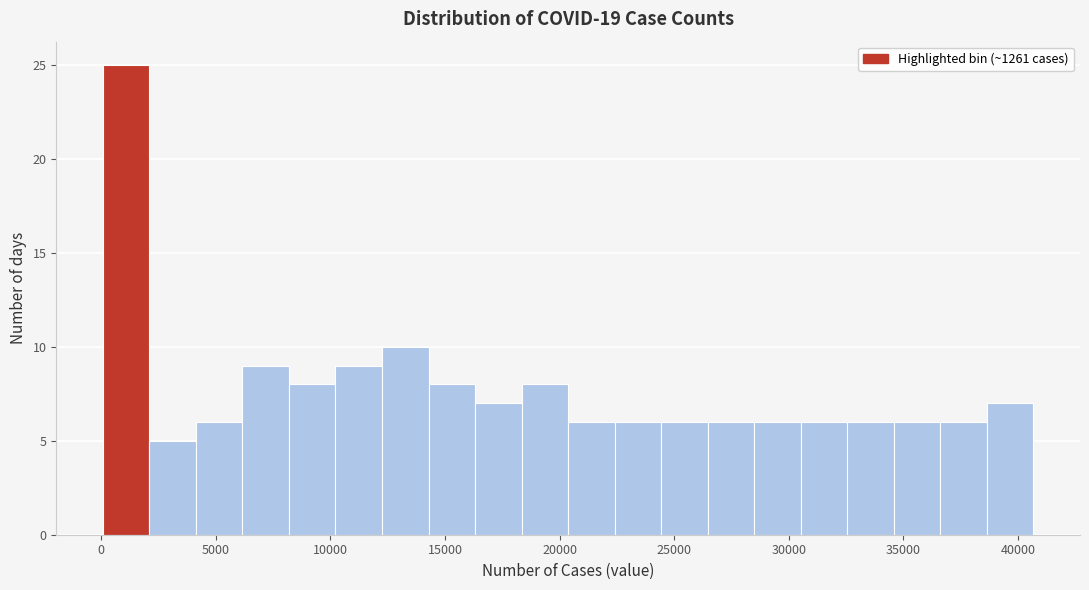

Which range on the x-axis has the tallest bar?

0 to 2000